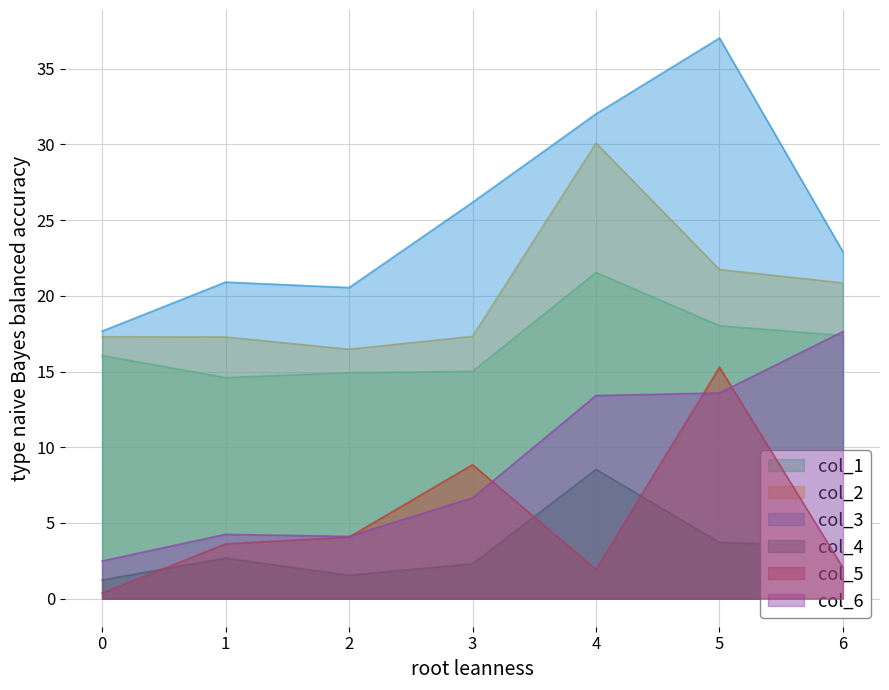

Where is col_4 nearest to the value 4?

5